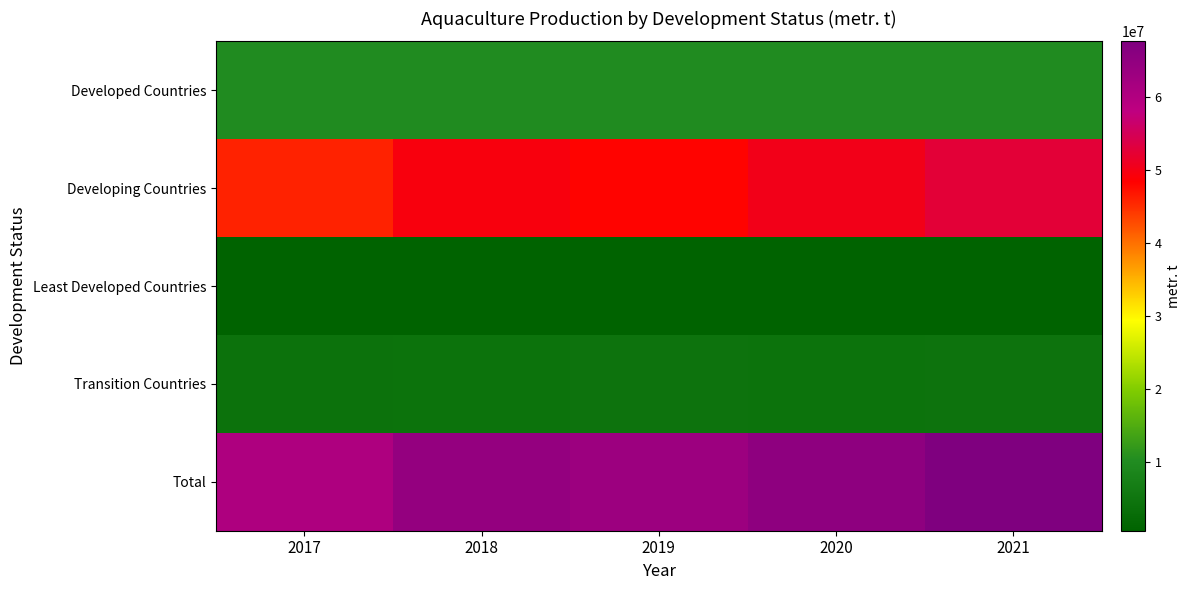

Reading right to left, list all the values displayed in this chart.

Developed Countries: 2021=10065600	2020=10108461	2019=9986081	2018=9966543	2017=10047511
Developing Countries: 2021=52617857	2020=50357300	2019=48266635	2018=49560121	2017=45786376
Least Developed Countries: 2021=564756	2020=571125	2019=564756	2018=571125	2017=577495
Transition Countries: 2021=4420612	2020=4344233	2019=4397007	2018=4345261	2017=4133562
Total: 2021=67668825	2020=65381119	2019=63214479	2018=64443050	2017=60544944